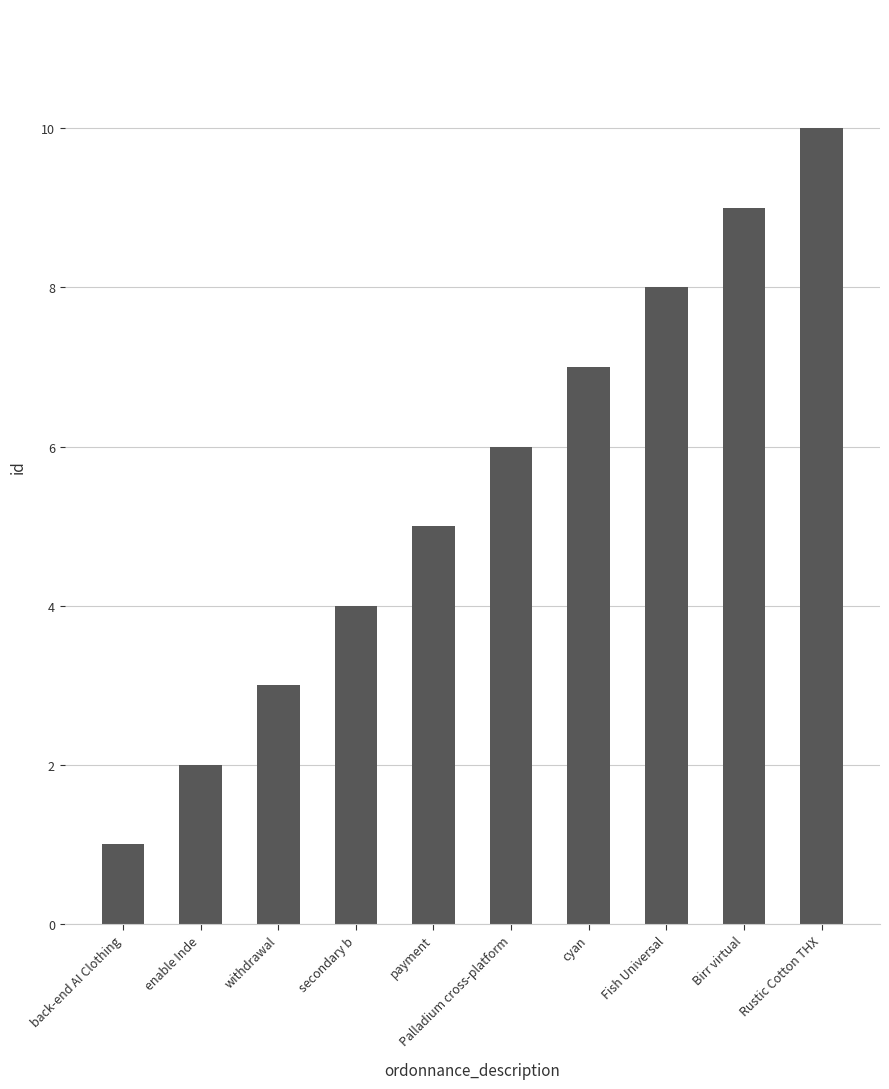

Reading left to right, what are all the values shown in this chart?

back-end AI Clothing=1	enable Inde=2	withdrawal=3	secondary b=4	payment=5	Palladium cross-platform=6	cyan=7	Fish Universal=8	Birr virtual=9	Rustic Cotton THX=10